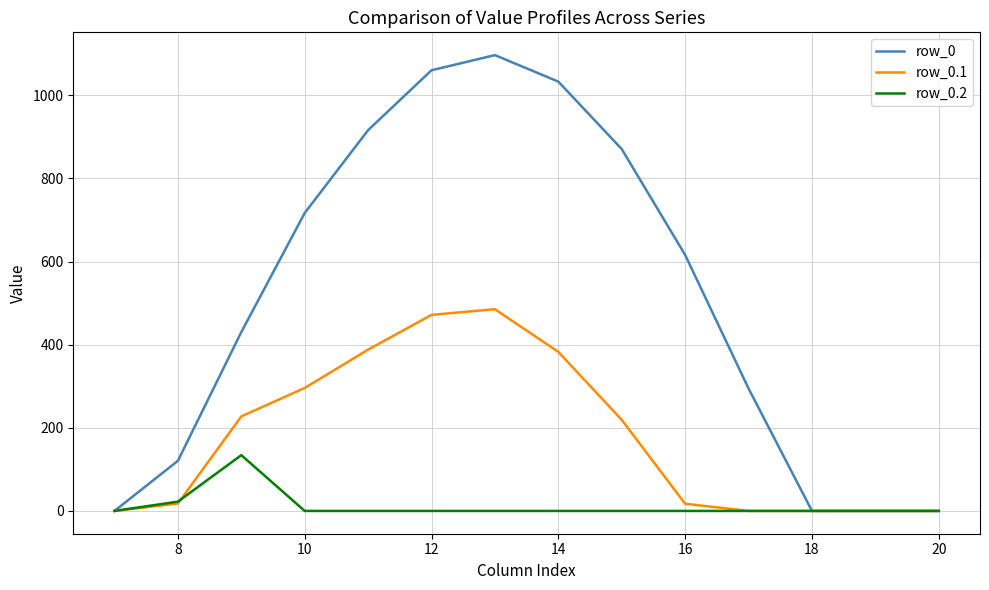

True or false: row_0.2 has more than 0 points higher than both neighbors.

True